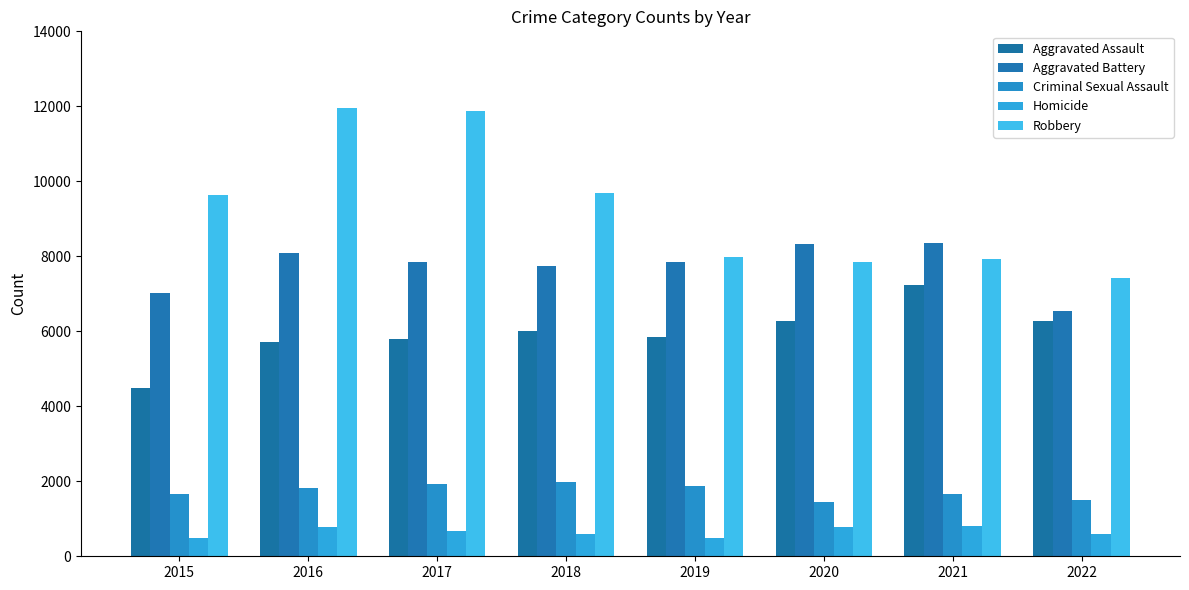

What is the minimum value shown in the chart?

496